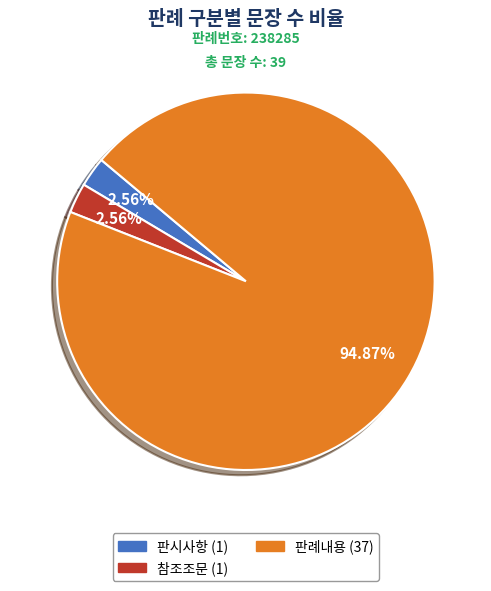

What percentage is the 참조조문 slice, to the nearest percent?

3%